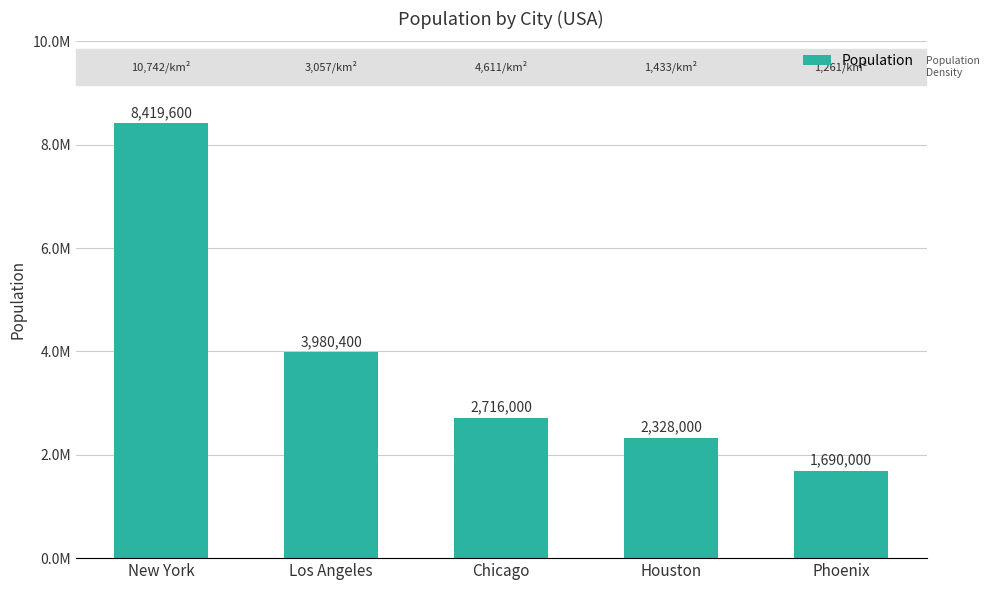

Approximately how many times larger is the value at Phoenix compared to Chicago?

0.6